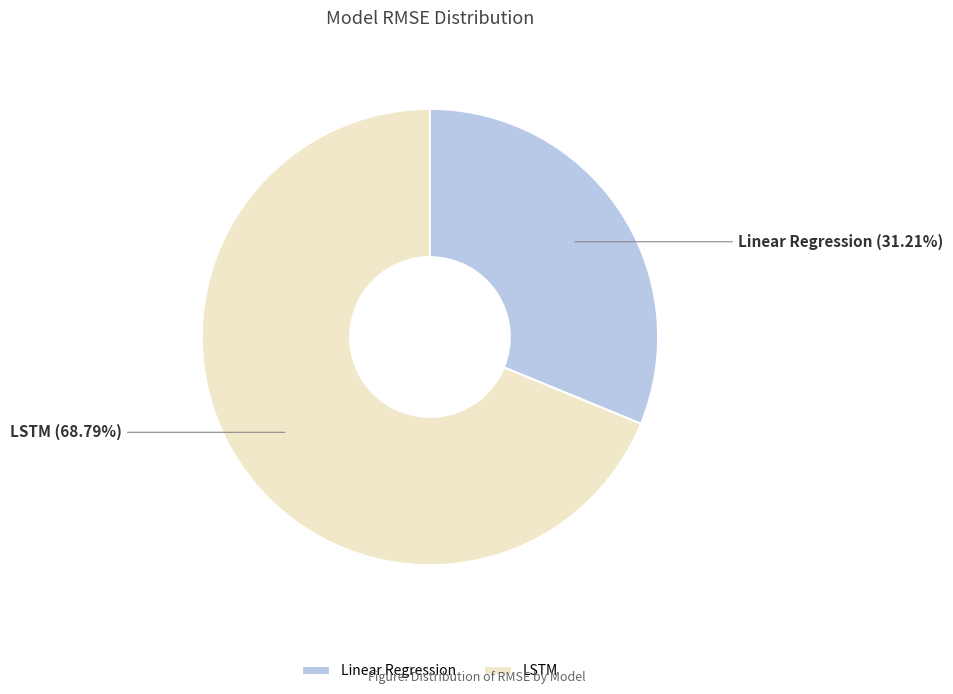

To the nearest percent, what is the difference between the largest and smallest slice percentages?

38%